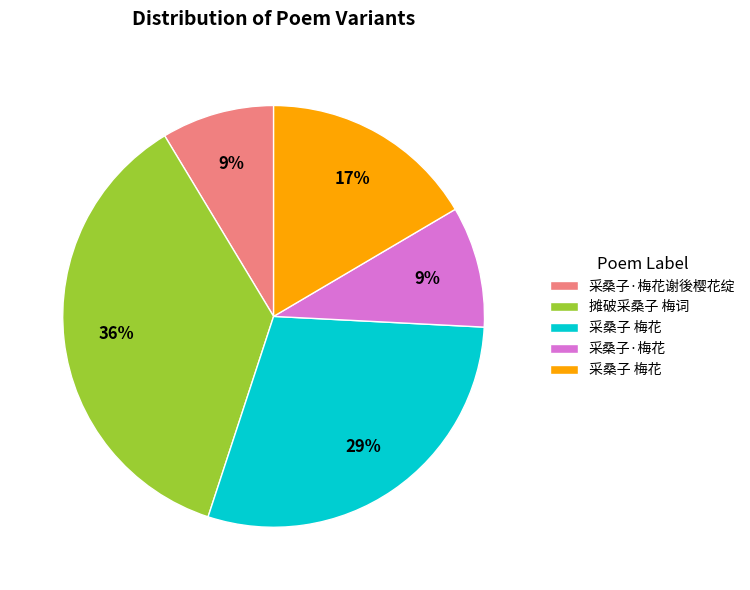

Is there a majority slice in this chart?

No